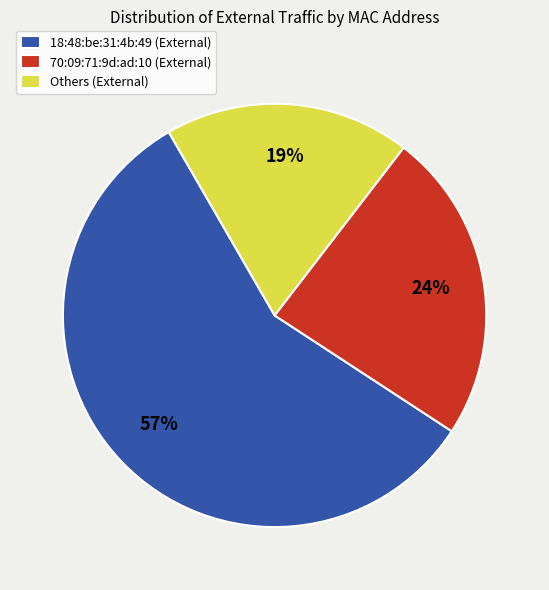

To the nearest percent, what percentage of the pie is Others (External)?

19%